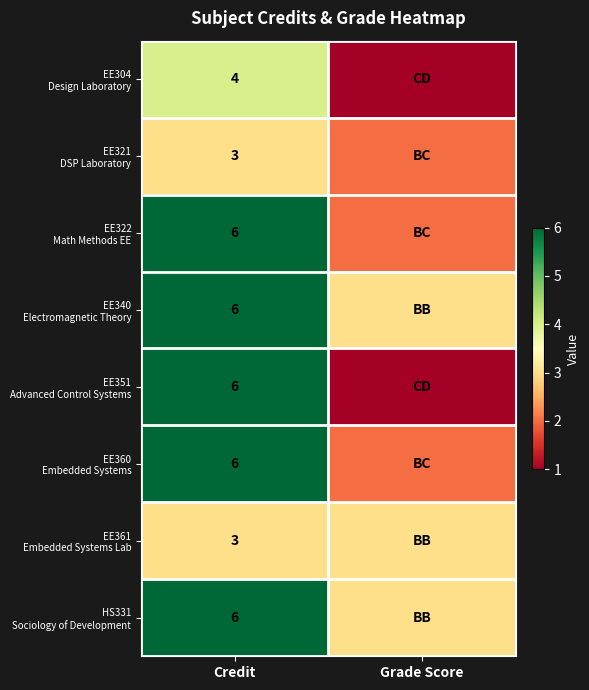

What is the difference between the highest and lowest values at Credit?

3